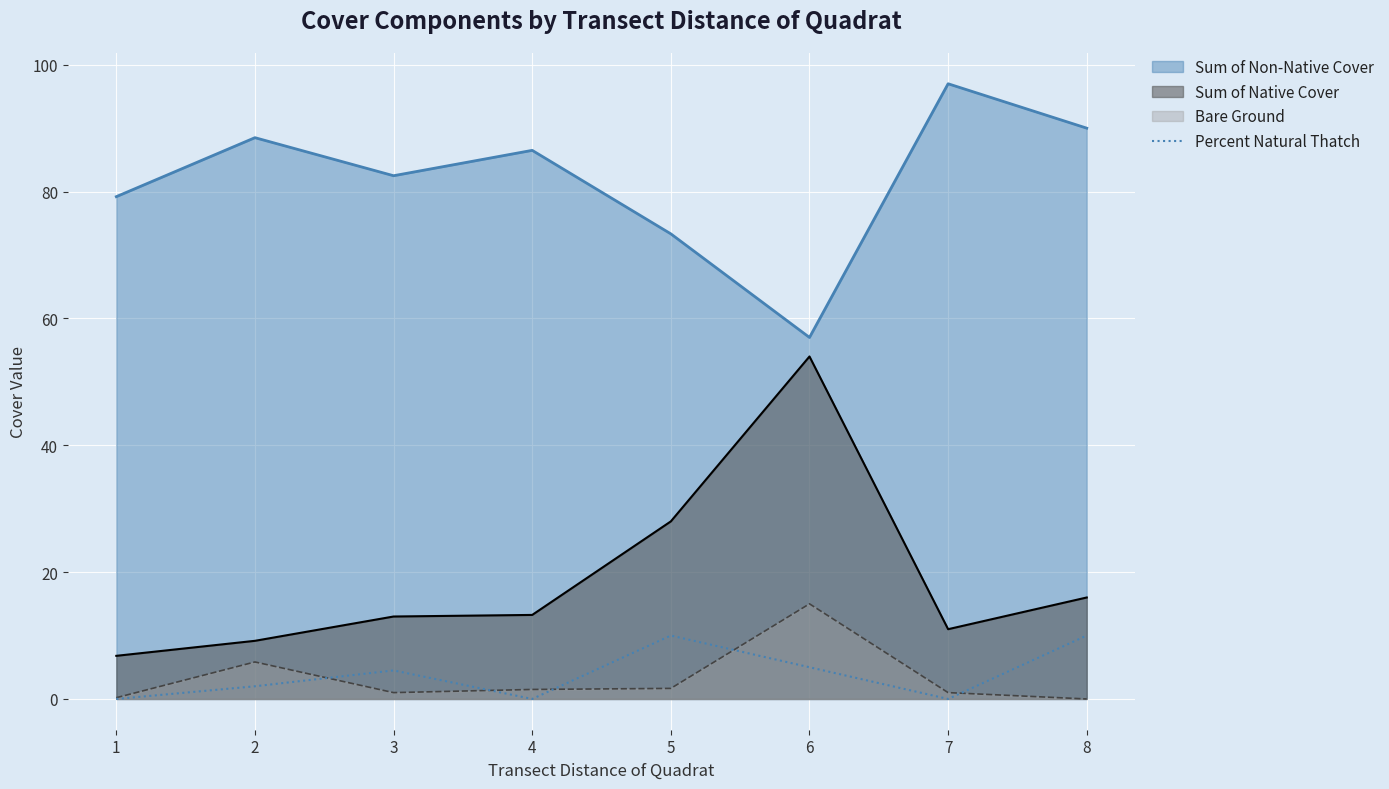

How many points are lower than both their immediate neighbors (excluding endpoints)?

2